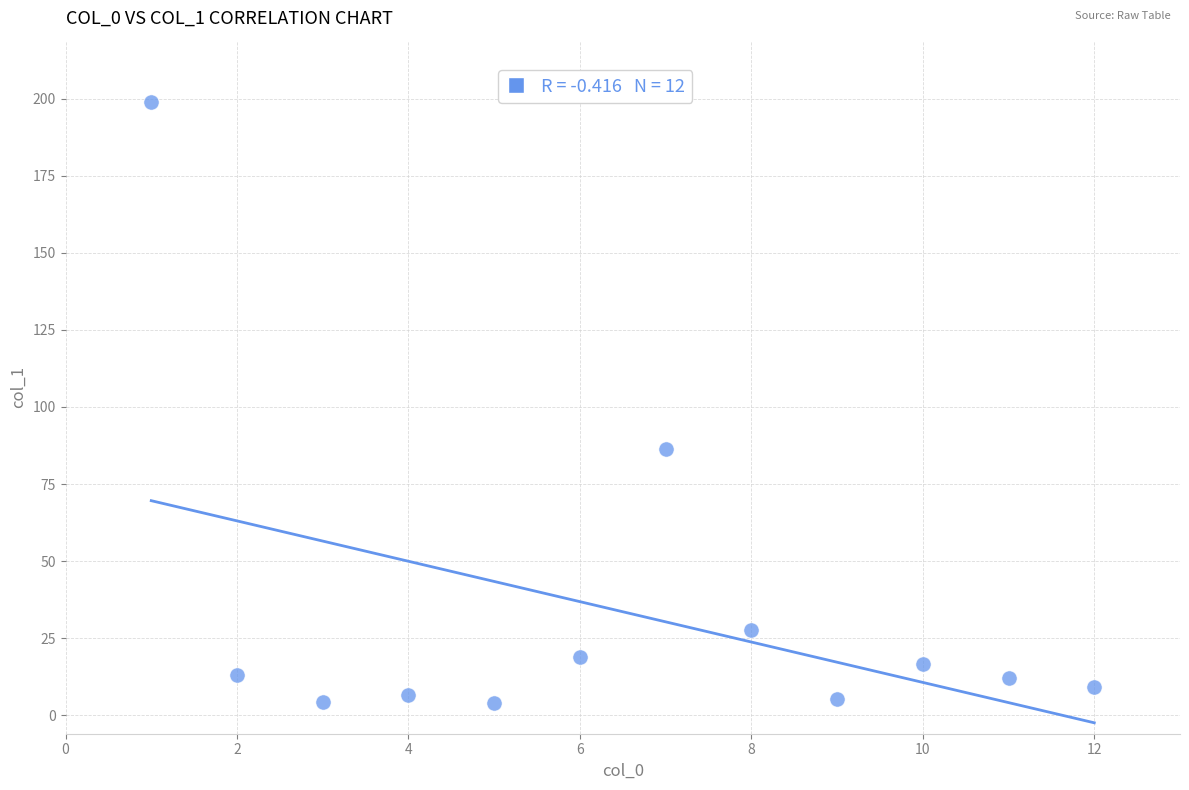

What Y value in the scatter plot is closest to 101?

86.4